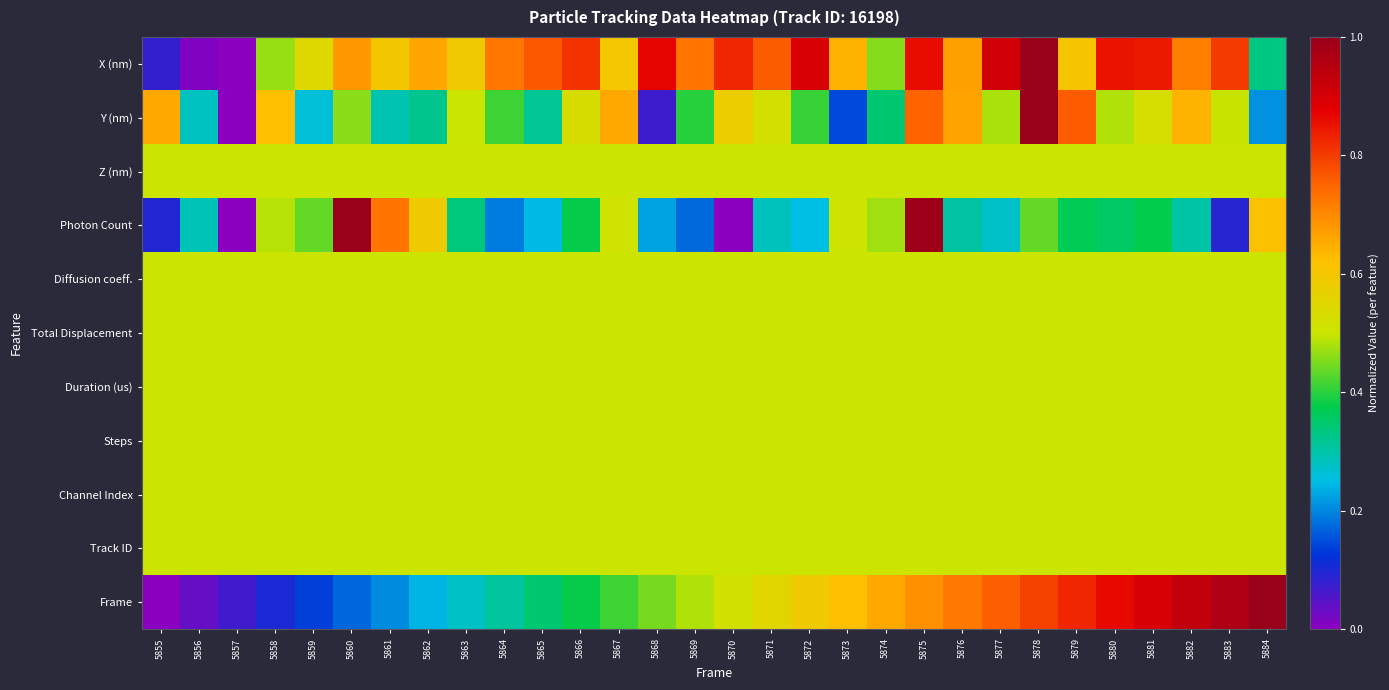

List the series in order of their peak value, lowest first.

Z (nm), Diffusion coeff., Total Displacement, Duration (us), Steps, Channel Index, Track ID, X (nm), Y (nm), Photon Count, Frame